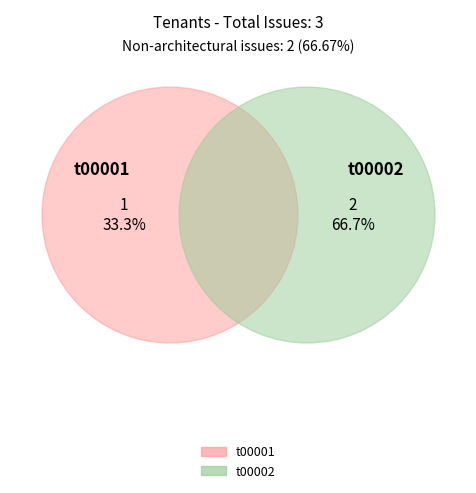

Is t00001 the majority of the pie?

No